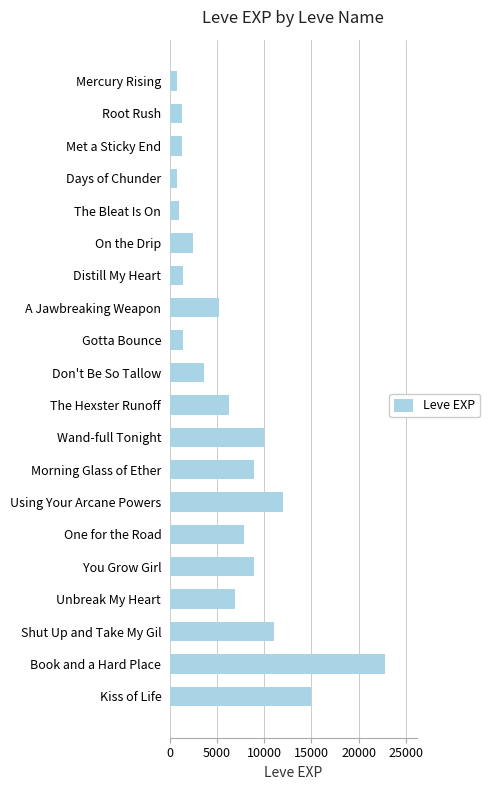

What is the minimum value shown in the chart?

800